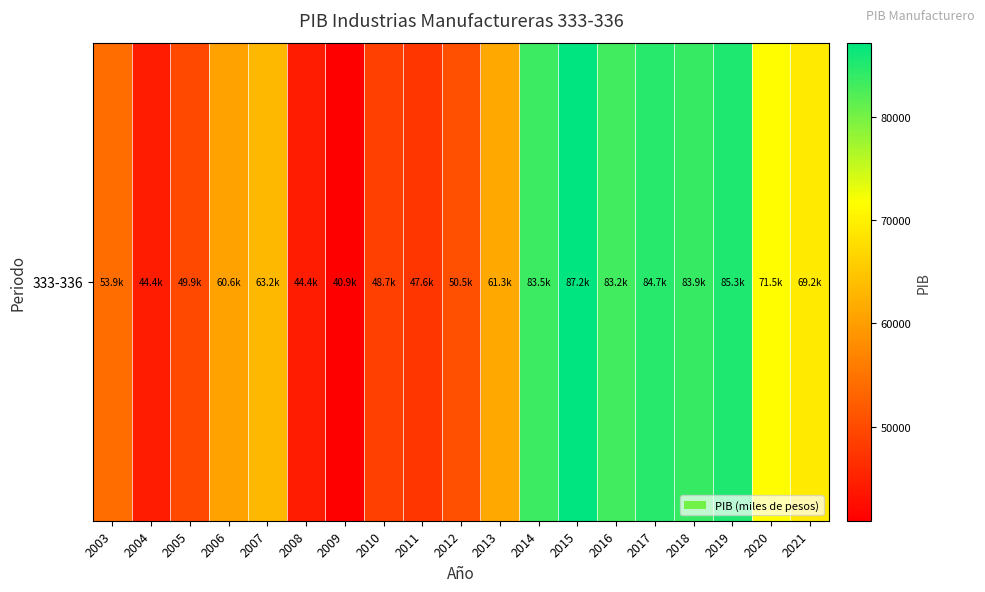

List the labels in order of value, smallest first.

2009, 2004, 2008, 2011, 2010, 2005, 2012, 2003, 2006, 2013, 2007, 2021, 2020, 2016, 2014, 2018, 2017, 2019, 2015